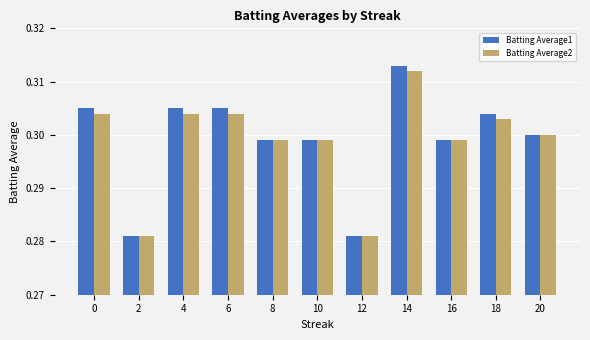

At how many categories does at least one series exceed 0?

11